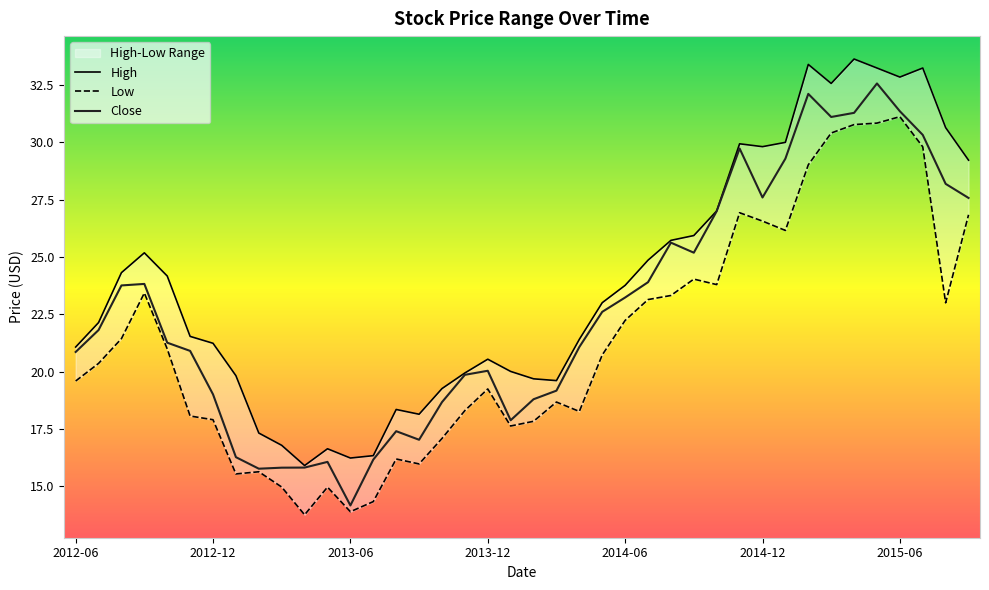

How many lines are shown in the chart?

3